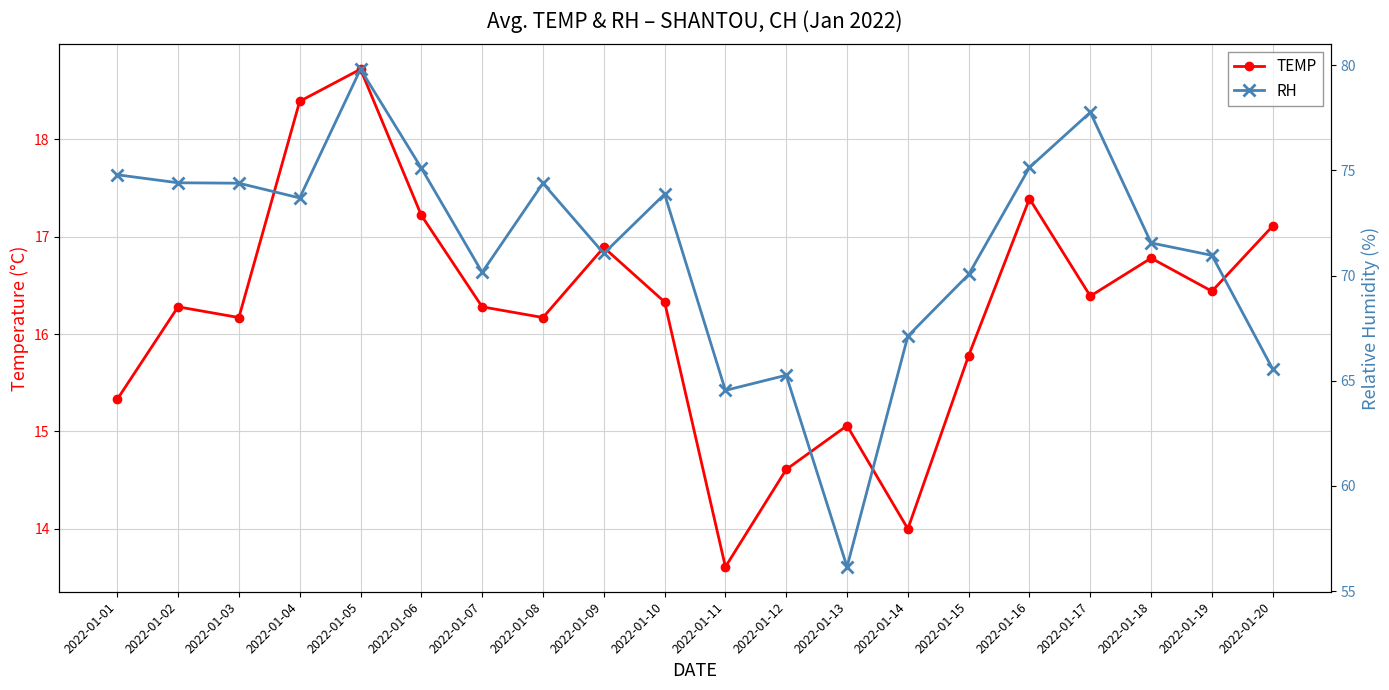

True or false: TEMP has more than 2 interior local peaks.

True